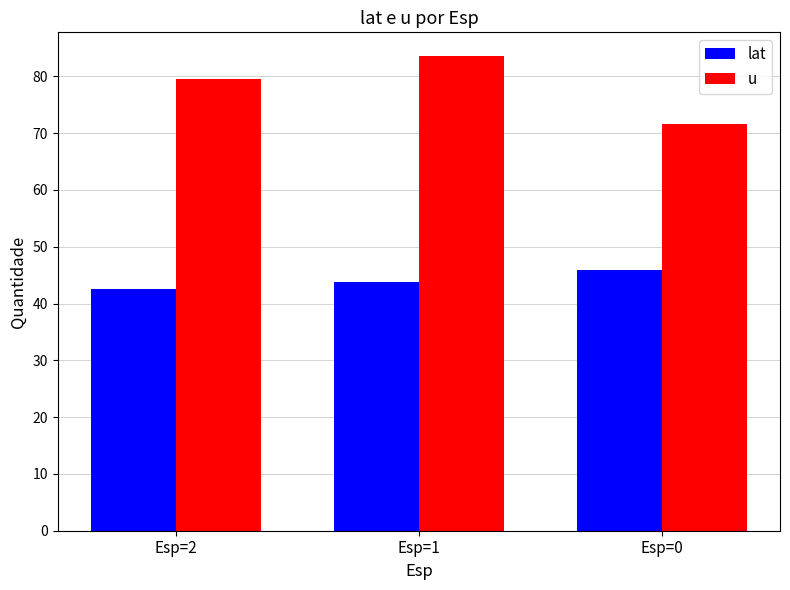

How many lat values are between 42 and 45?

2